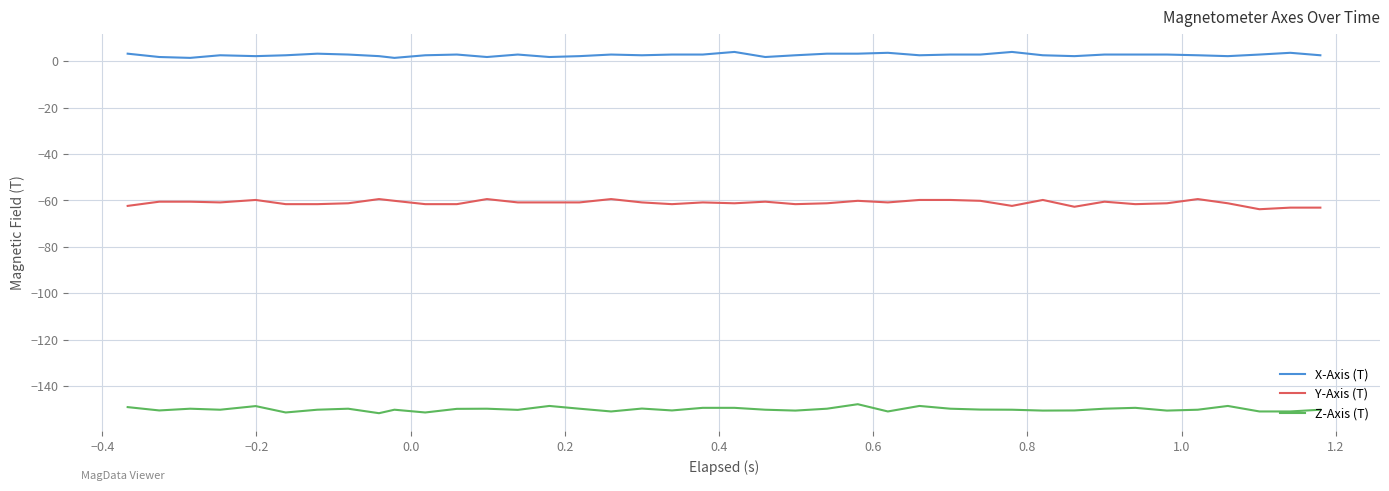

Rank the series by their maximum value, from lowest to highest.

Z-Axis (T), Y-Axis (T), X-Axis (T)